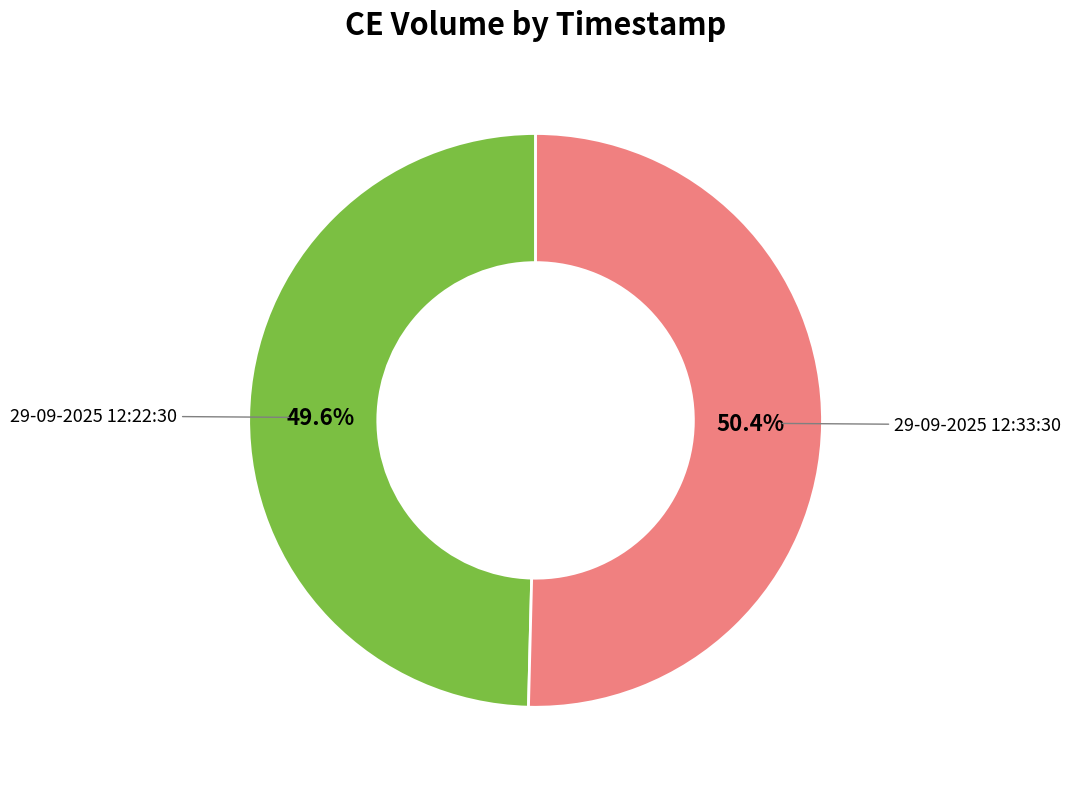

Is there any slice that represents more than half of the pie?

Yes